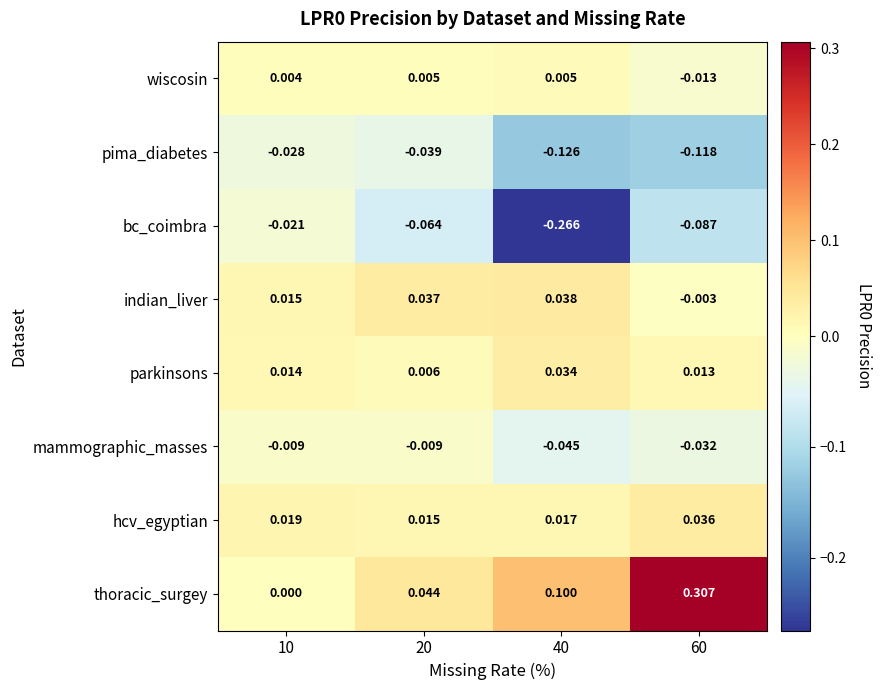

Is the value of wiscosin at 20 greater than the value of parkinsons at 20?

No